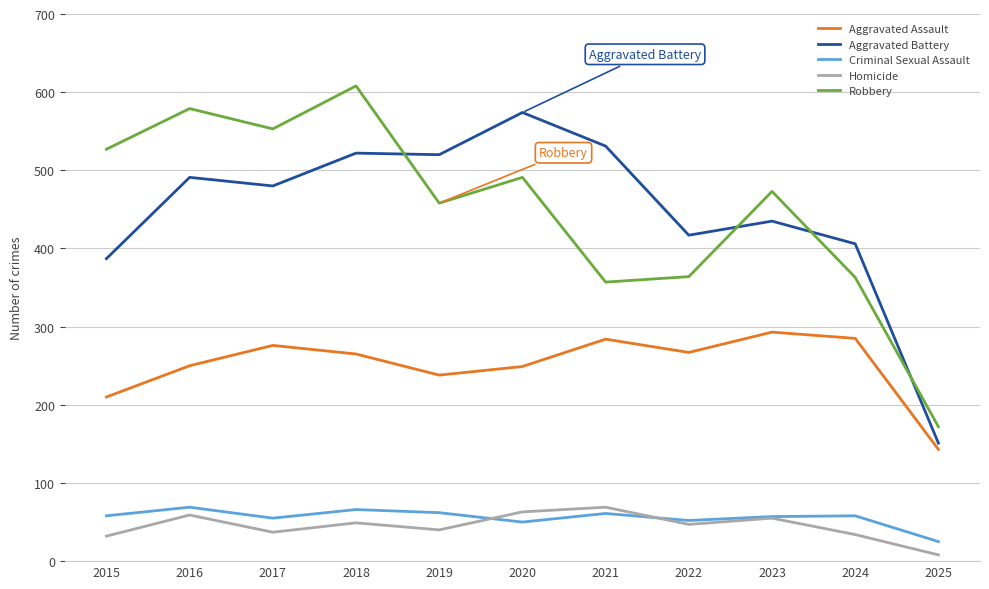

The value of Aggravated Assault at 2016 is 250. True or false?

True